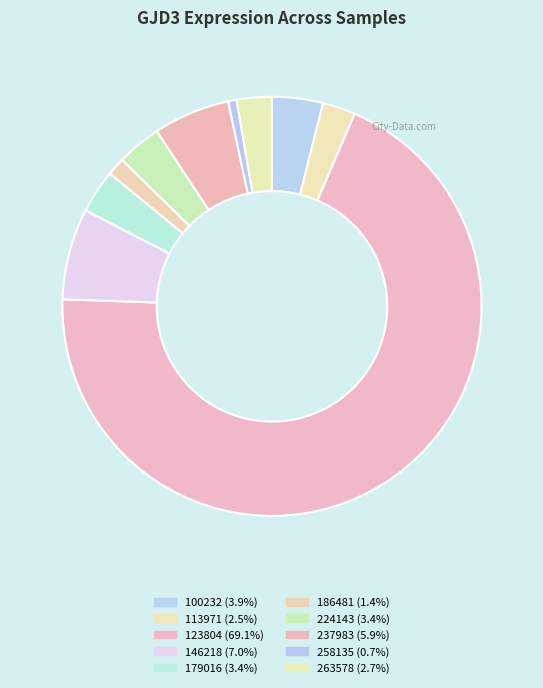

Which slice is the largest?

123804